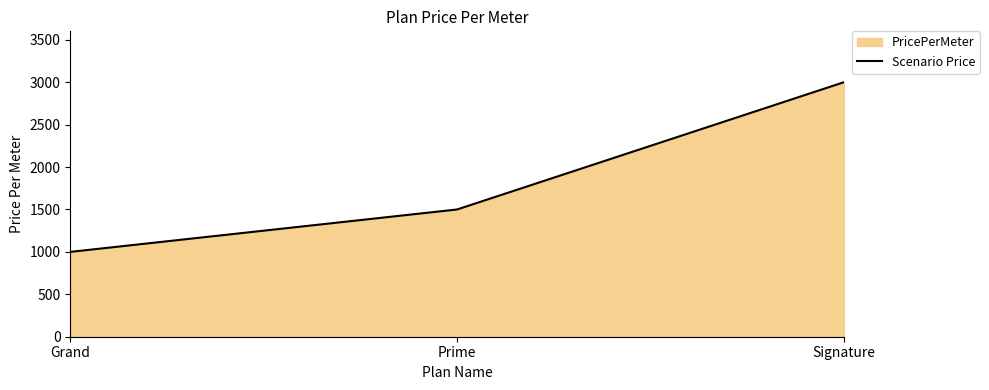

Count the number of categories in the chart.

3